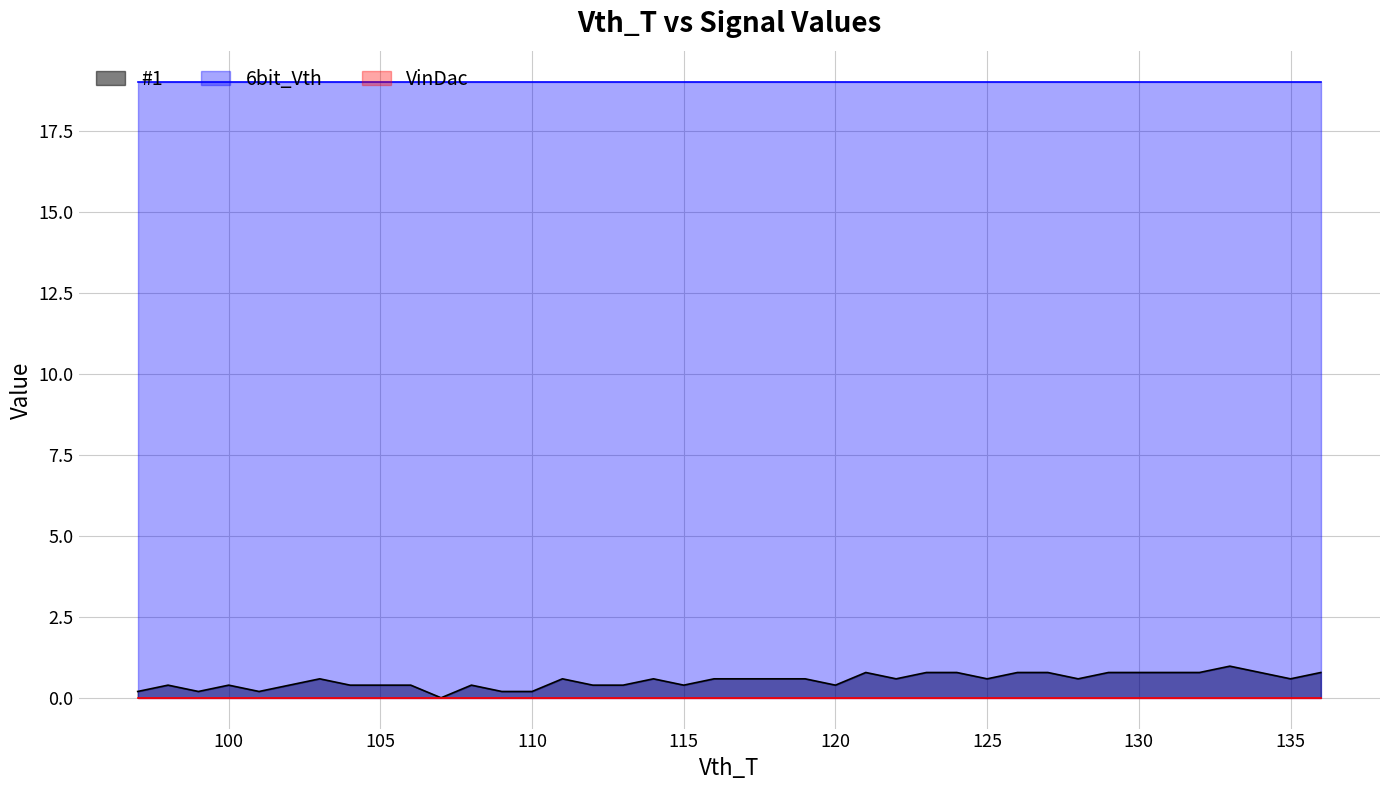

Which category has the lowest value across all series?

107